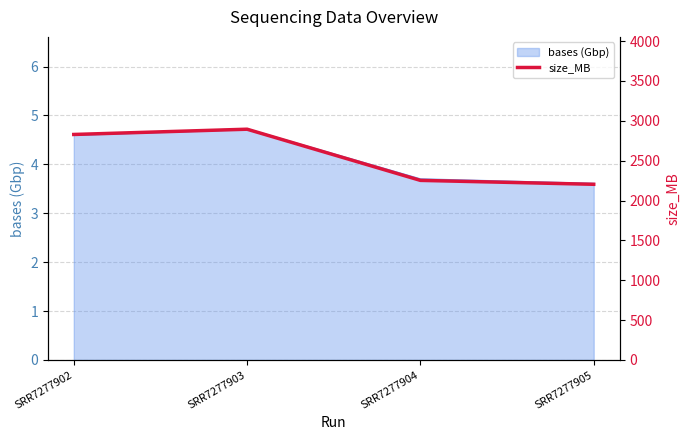

Where does the bases (Gbp) series first go above 4?

SRR7277902